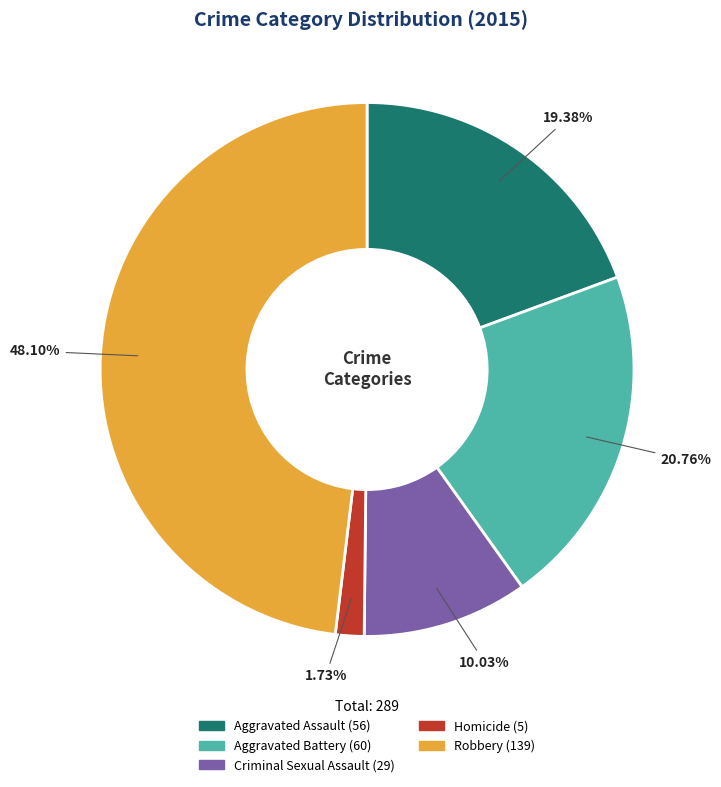

How many slices are in this pie chart?

5